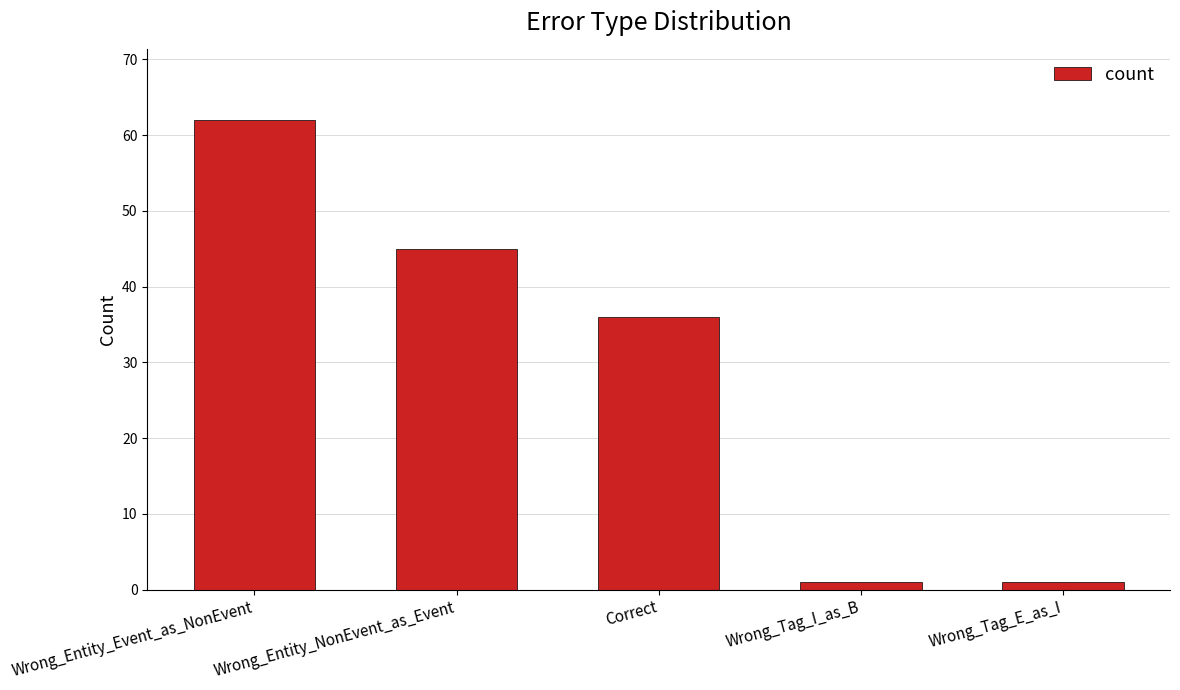

Reading left to right, transcribe all the data shown in this chart.

Wrong_Entity_Event_as_NonEvent=62	Wrong_Entity_NonEvent_as_Event=45	Correct=36	Wrong_Tag_I_as_B=1	Wrong_Tag_E_as_I=1